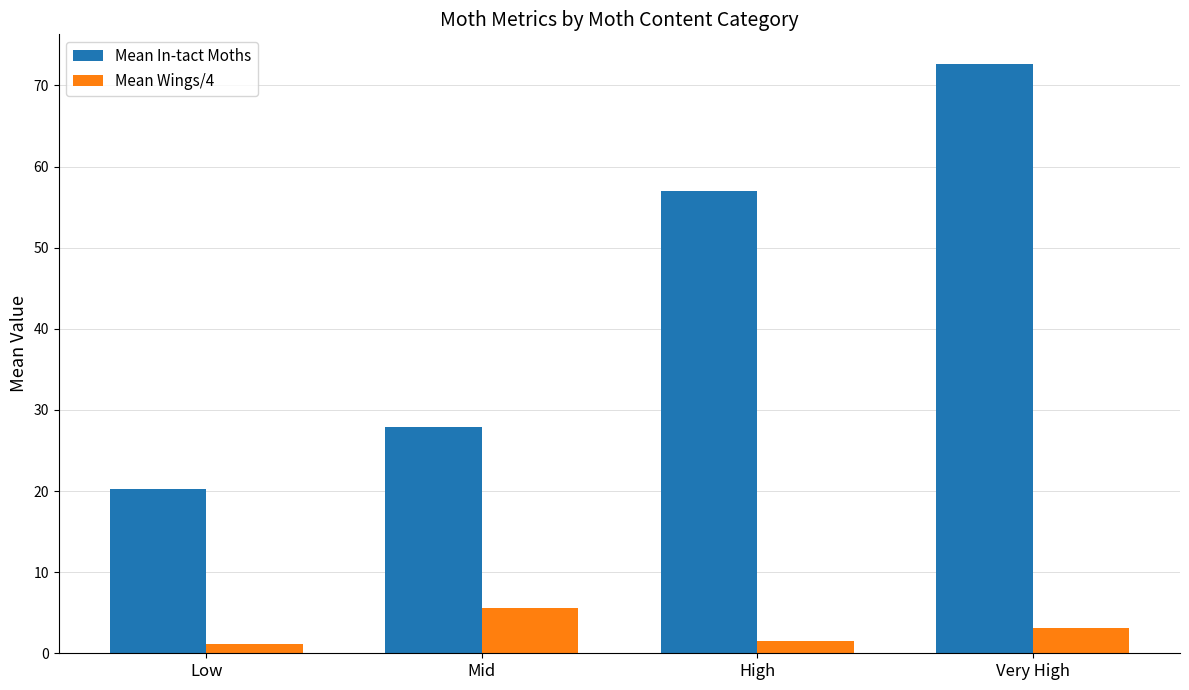

At Low, list the series in order from smallest to largest.

Mean Wings/4, Mean In-tact Moths